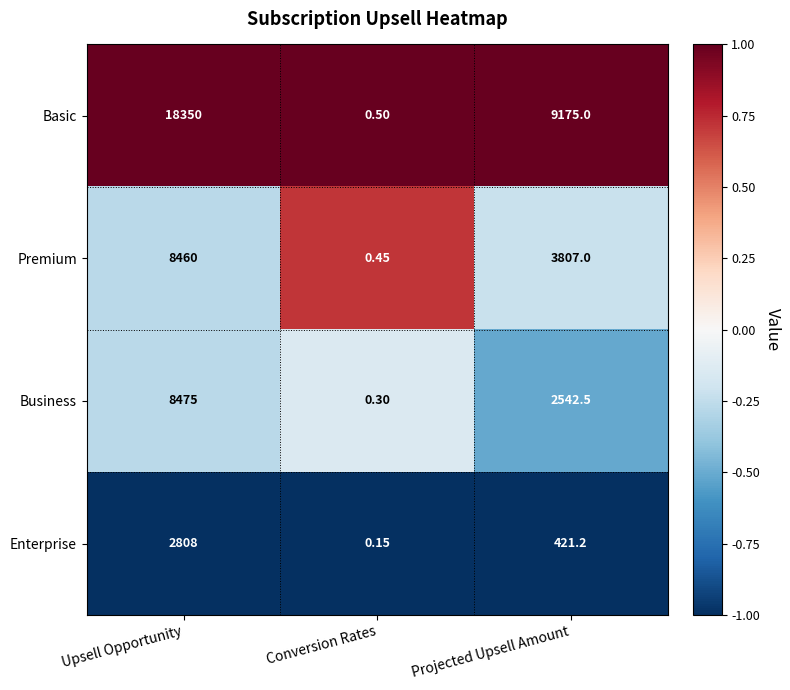

Is the value of Premium at Upsell Opportunity greater than the value of Business at Projected Upsell Amount?

Yes